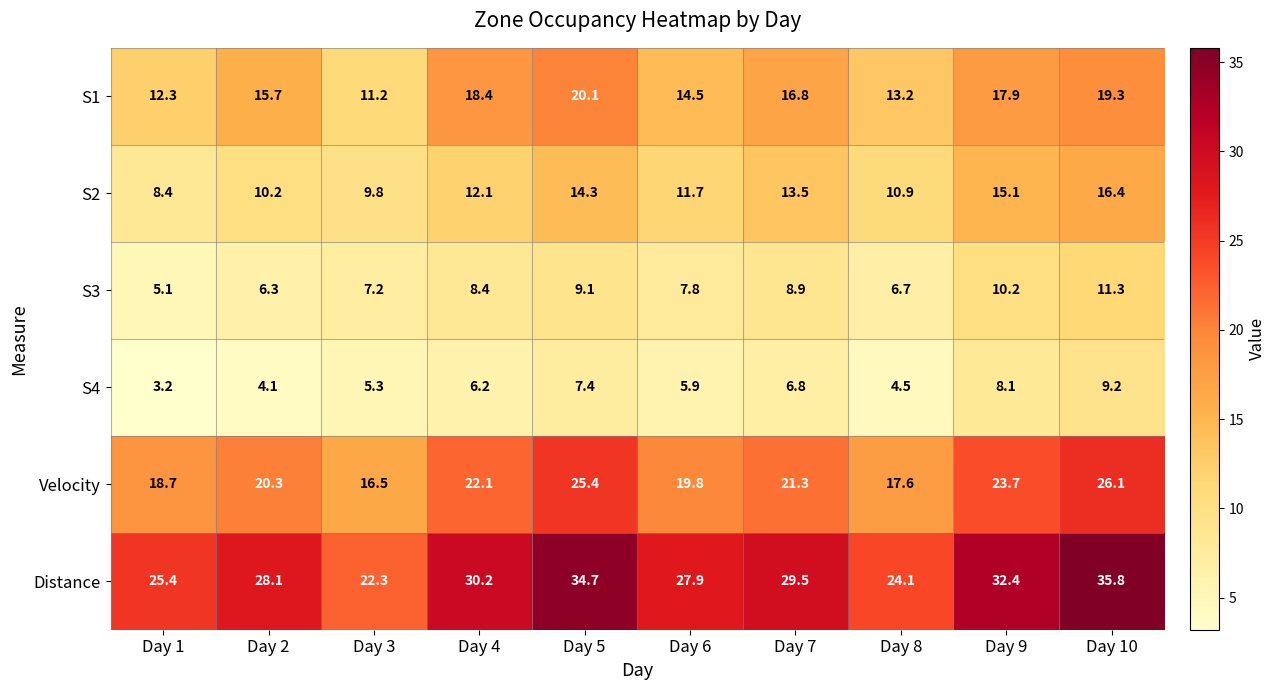

Which series has the largest total across all categories?

Distance